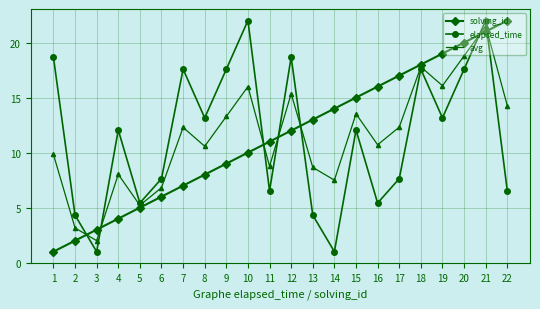

Is the value of solving_id at 18 greater than the value of avg at 18?

Yes